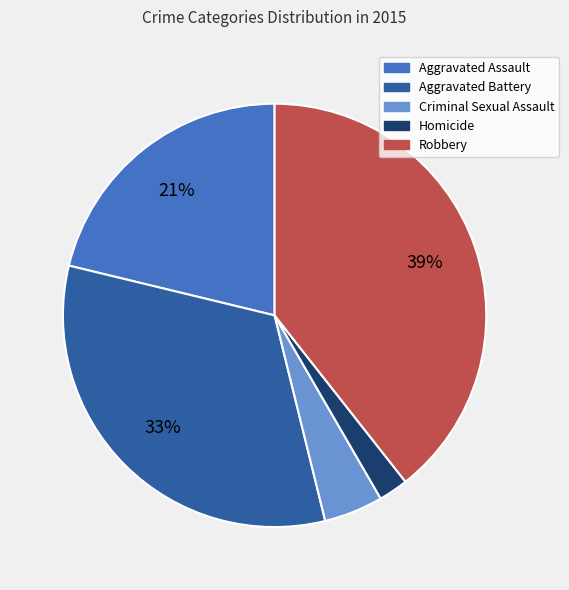

What is the ratio of the value at Criminal Sexual Assault to the value at Robbery?

0.1